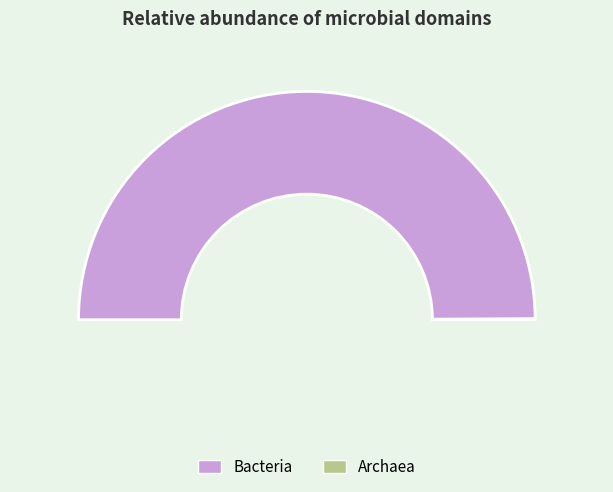

What is the change in value from Bacteria to Archaea?

-1.0